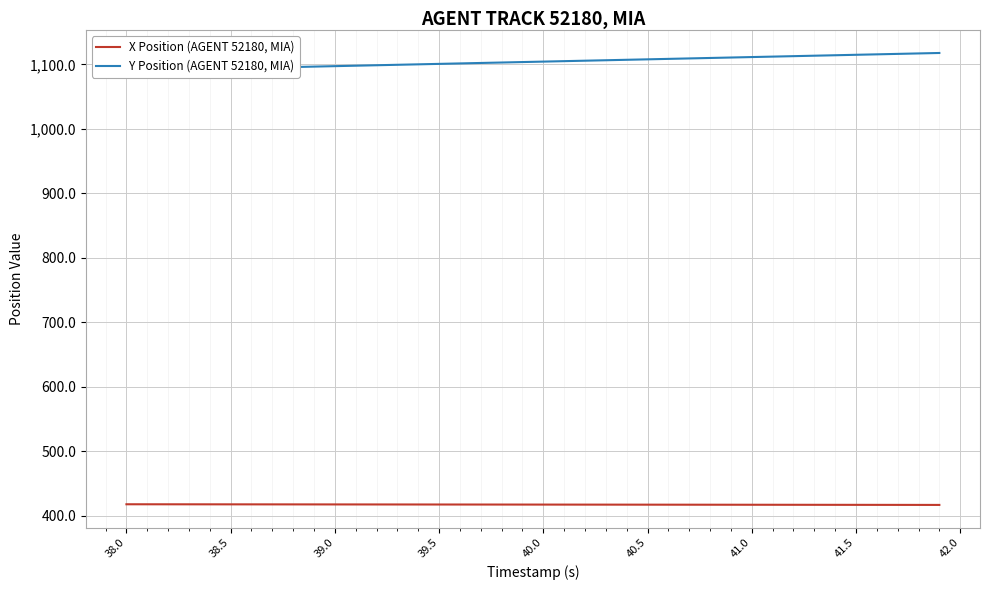

What is the lowest value of the X Position (AGENT 52180, MIA) series?

416.6